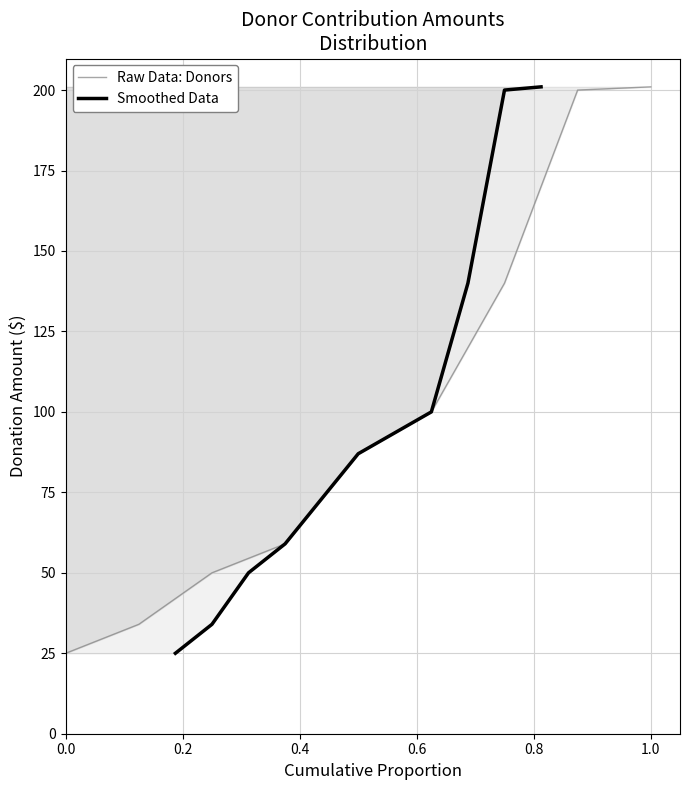

What is the label of the 8th point from the right?

0.2